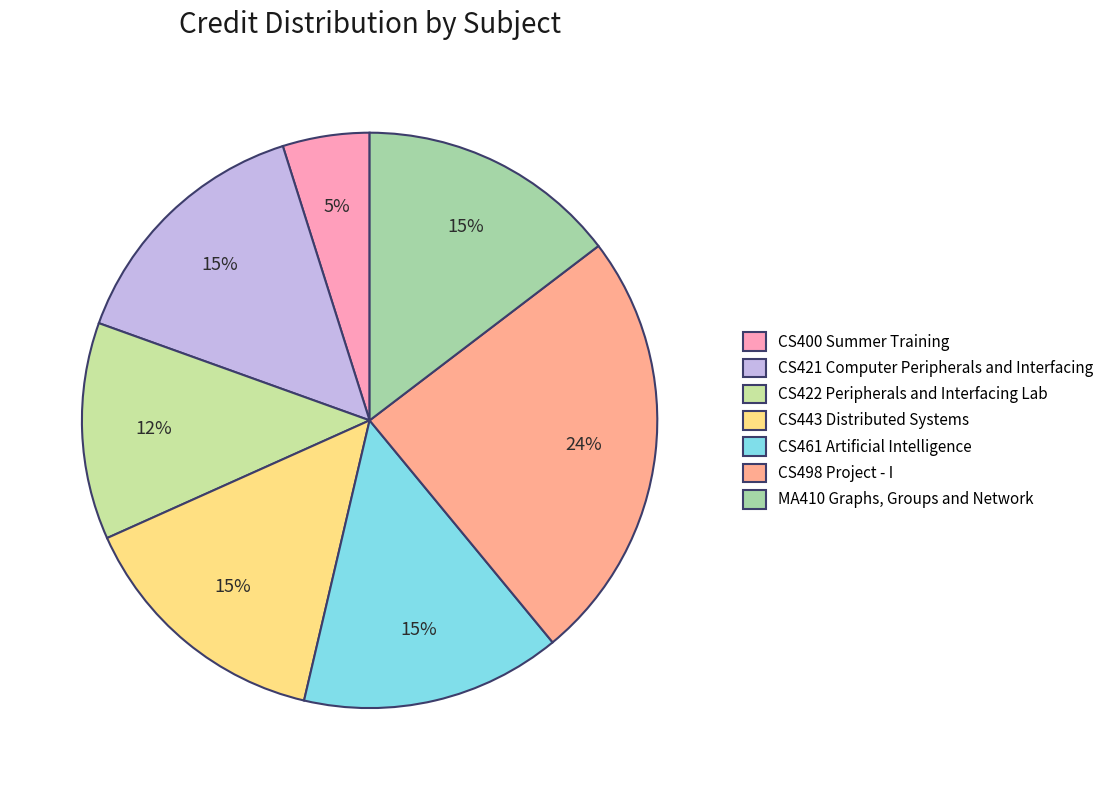

Approximately how many times larger is the value at CS461 Artificial Intelligence compared to CS421 Computer Peripherals and Interfacing?

1.0